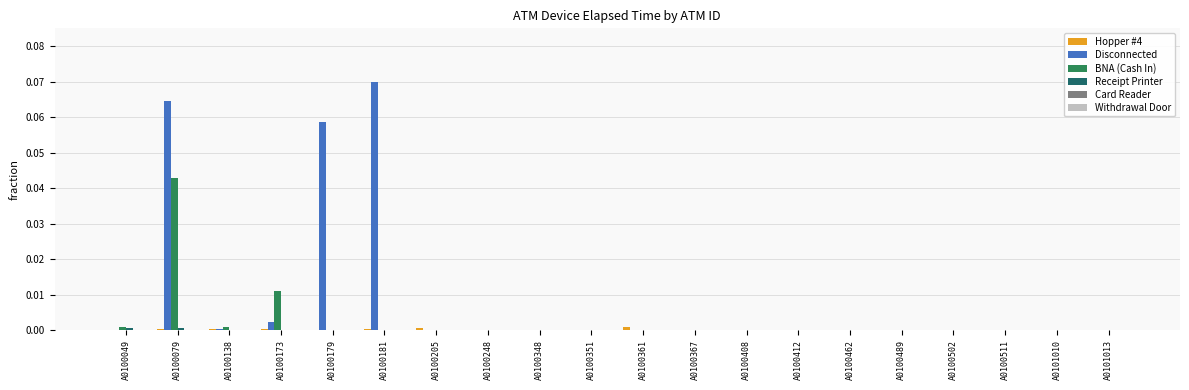

Which series has the largest total across all categories?

Disconnected